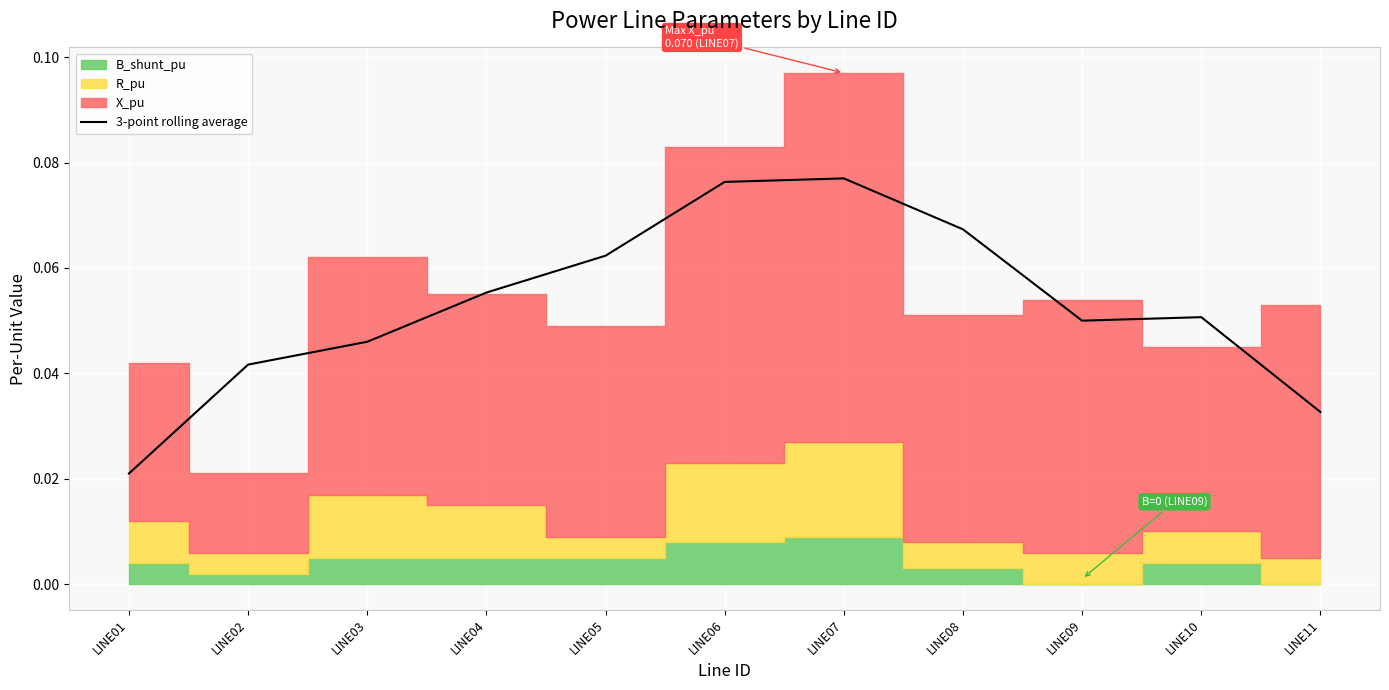

Where is 3-point rolling average nearest to the value 0?

LINE01